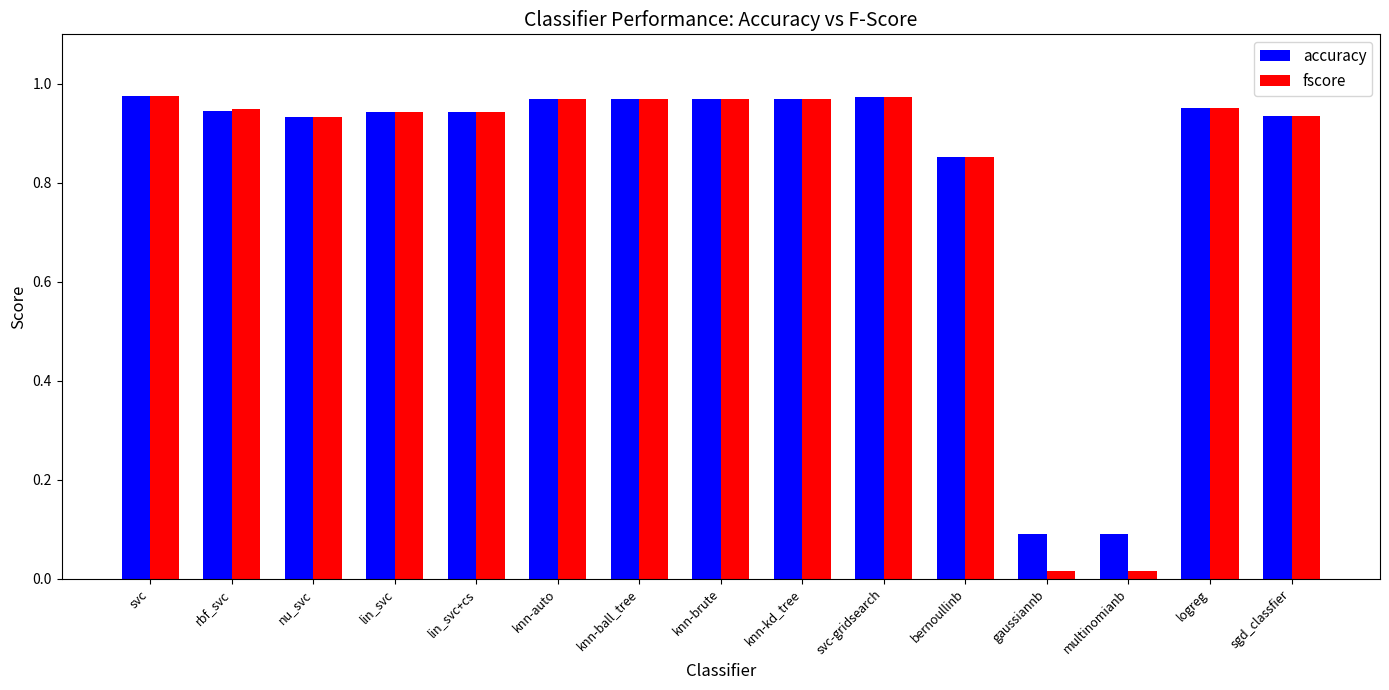

Which series has the widest spread of values?

fscore